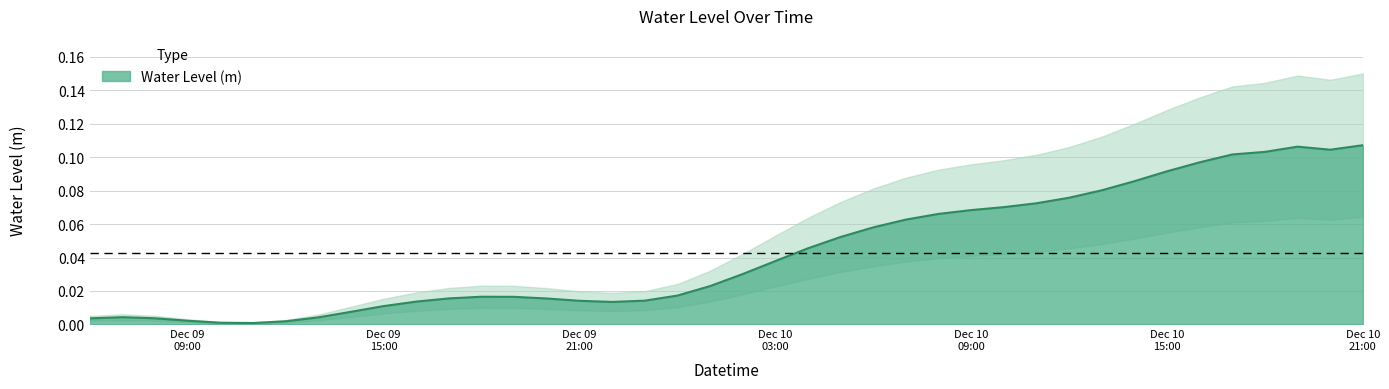

Which label corresponds to the smallest value in the chart?

2022-12-09 11:00:00